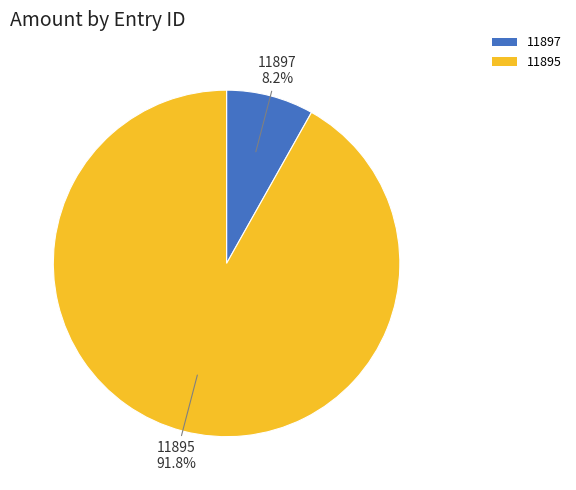

To the nearest percent, what portion does 11897 represent?

8%